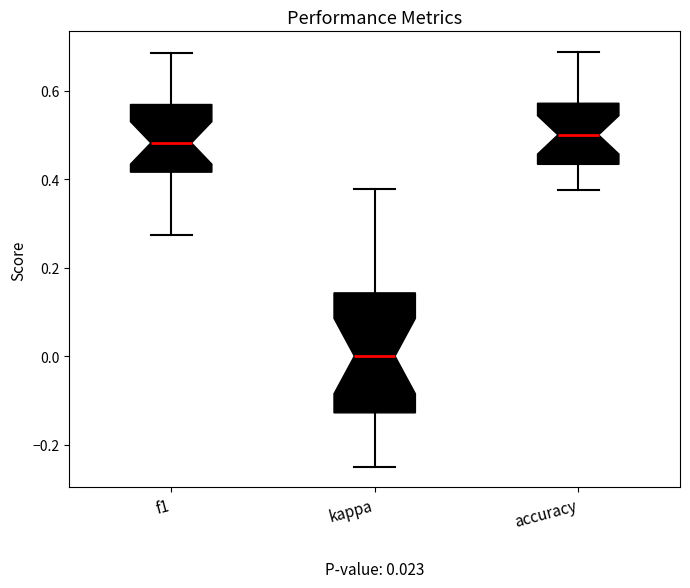

Comparing the boxes themselves (not the whiskers), which one is the tallest?

kappa